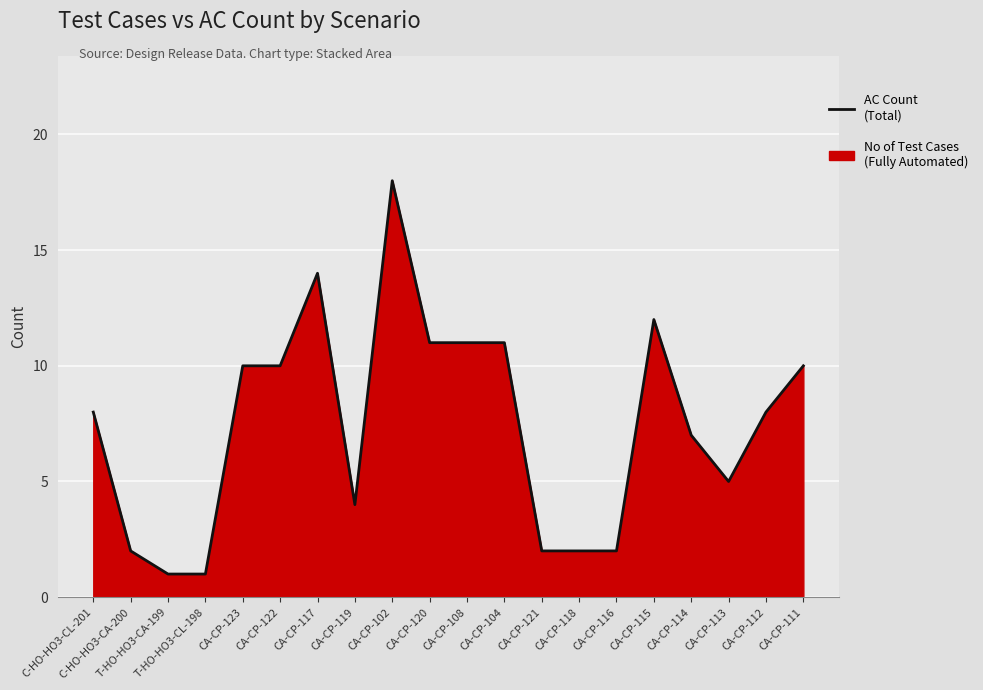

What is the greatest value displayed?

18